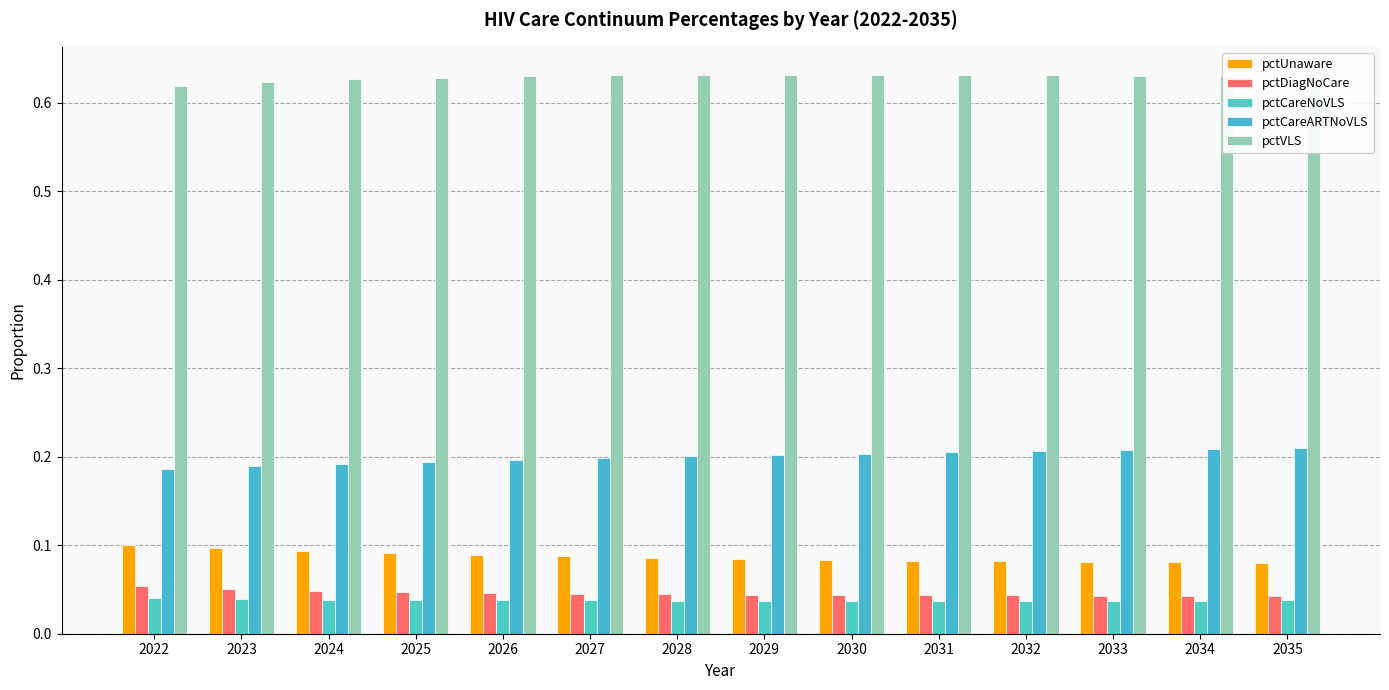

What is the difference between the highest and lowest values at 2034?

0.6